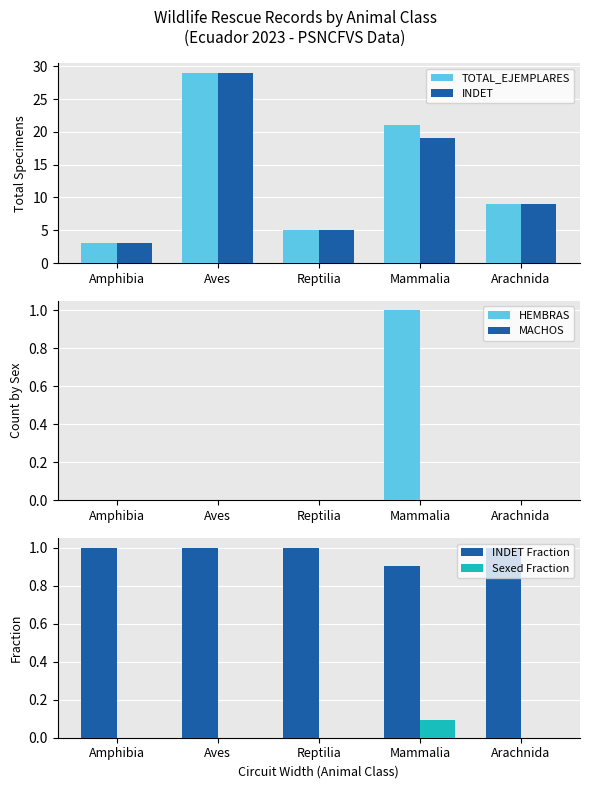

Count the HEMBRAS values in the range 0 to 1.

5